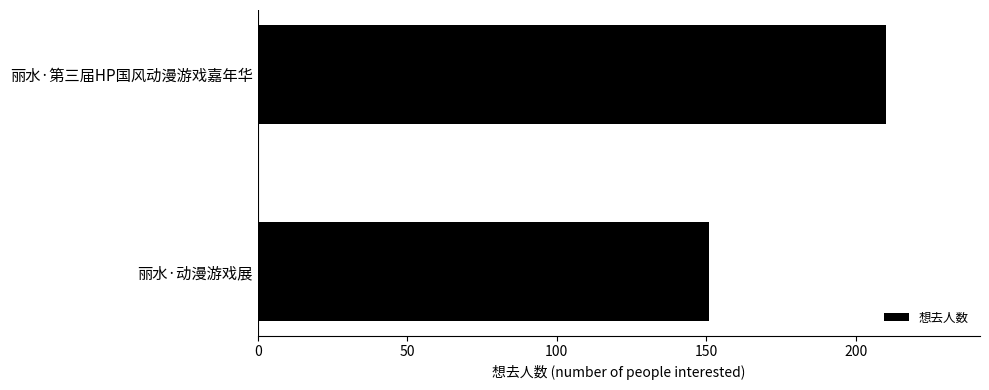

What is the smallest value displayed?

151